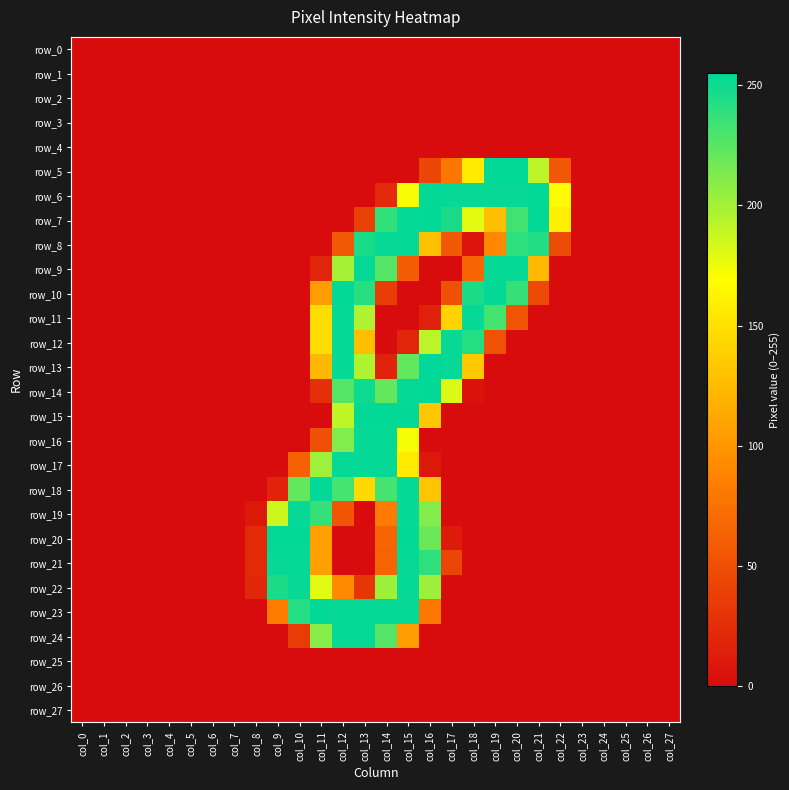

Between col_16 and col_9, which is larger?

col_16